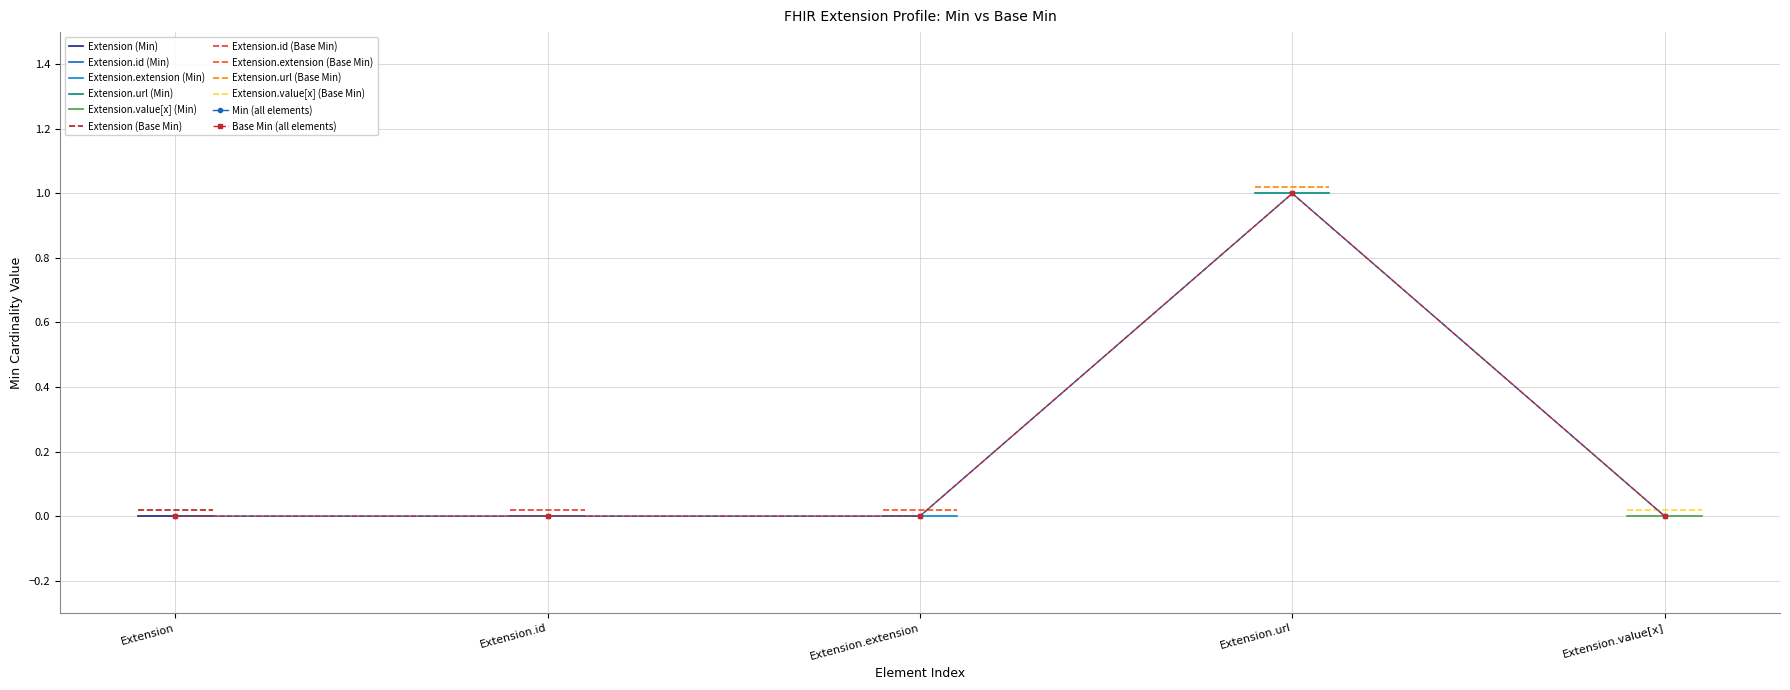

True or false: Extension.value[x] and Extension.extension cross at least once.

False